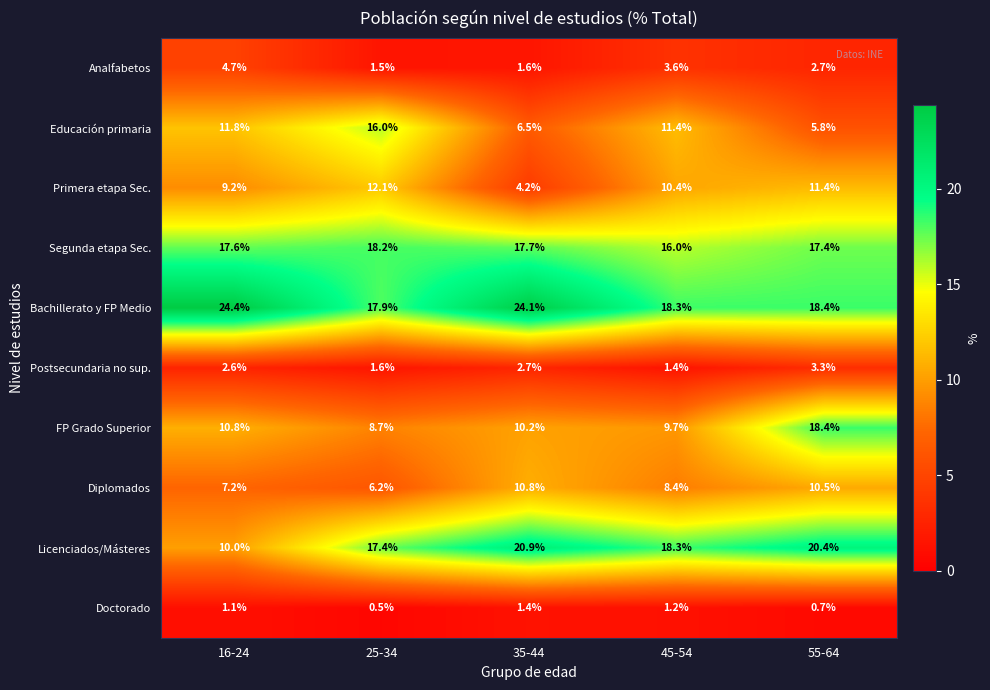

At which label is Analfabetos closest to 3?

55-64